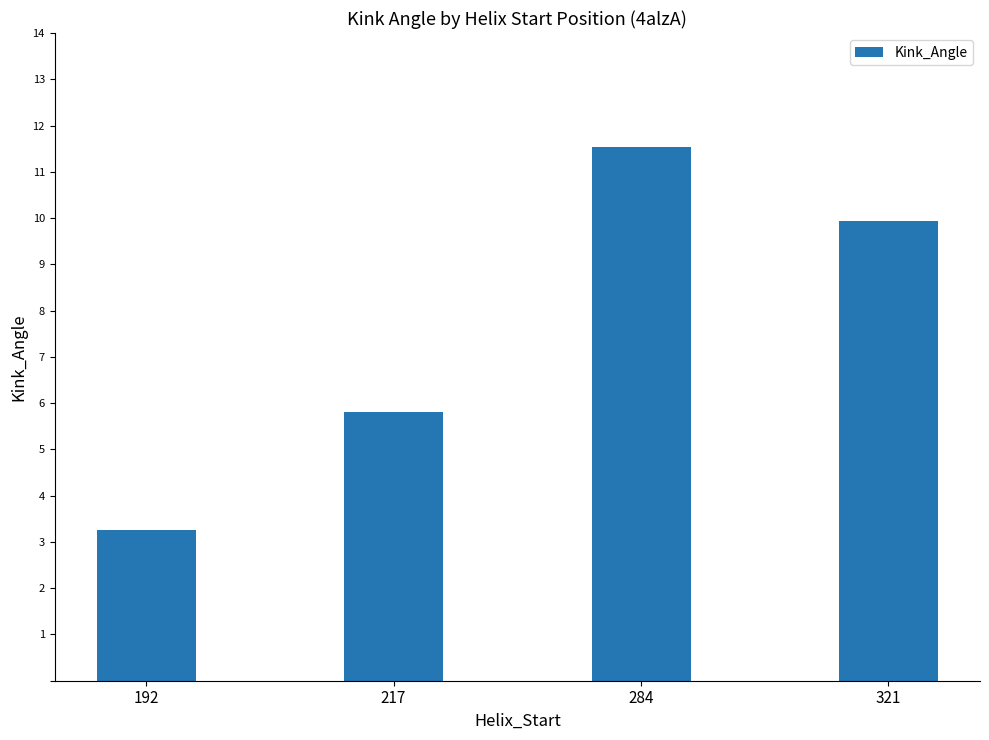

True or false: the data shows 18.2 at 284.

False